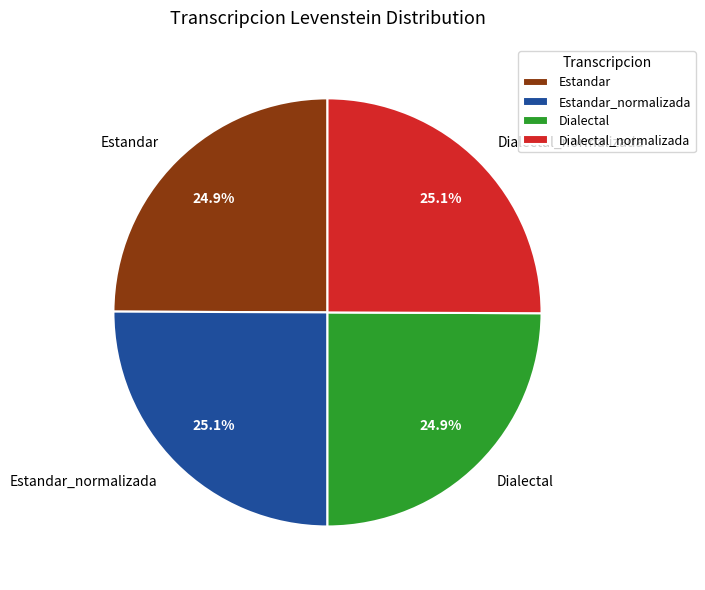

Is there any slice that represents more than half of the pie?

No